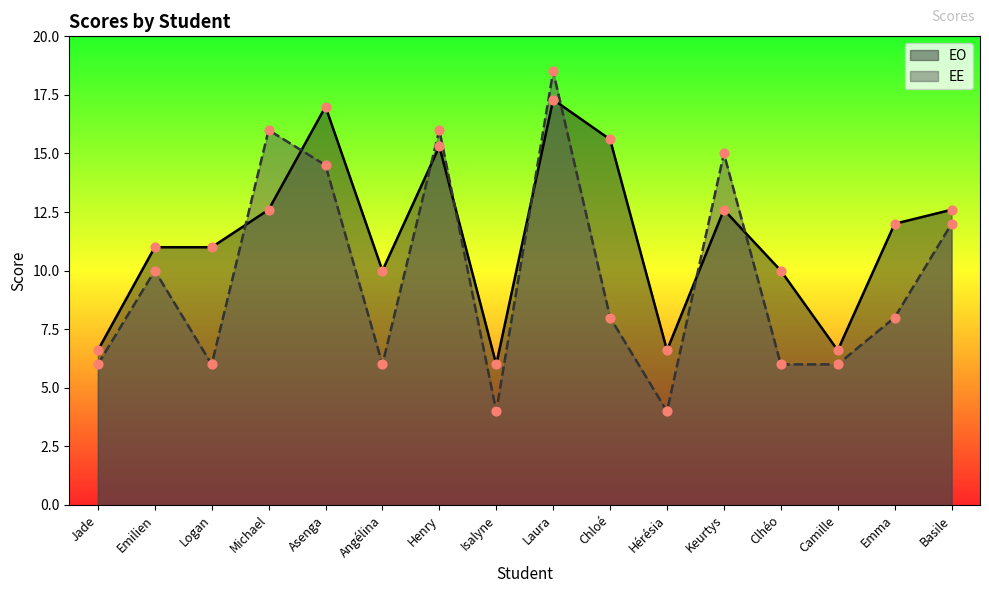

At how many categories does at least one series exceed 12?

7